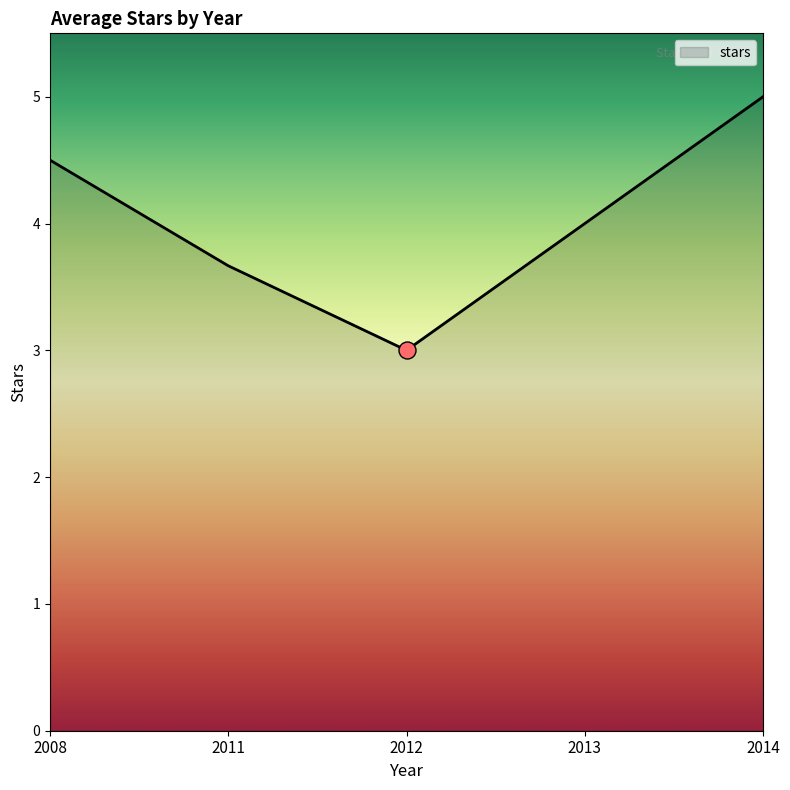

Between 2011 and 2014, which is larger?

2014